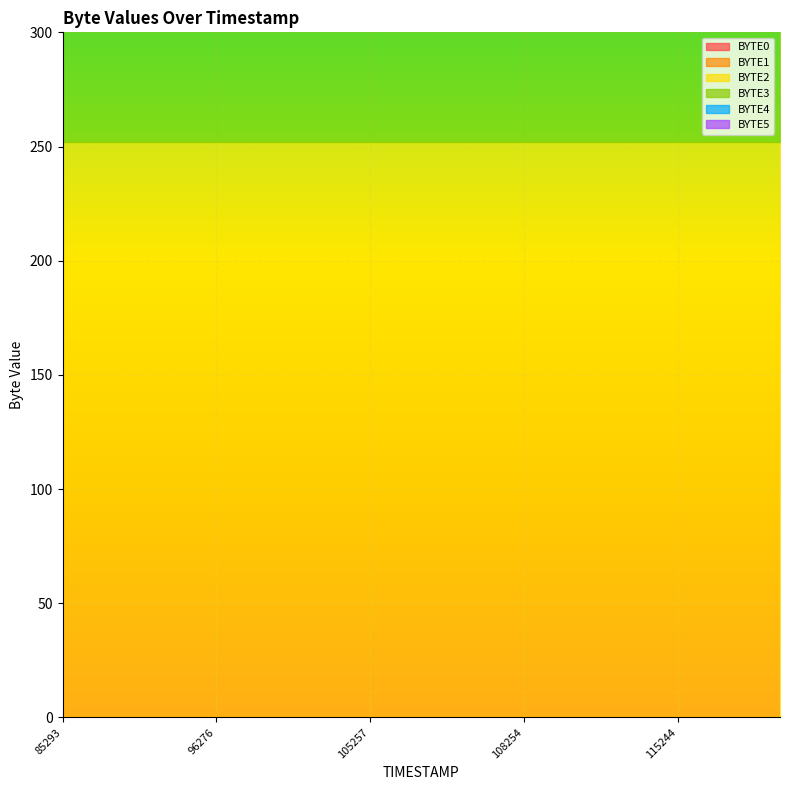

Which series has the largest total across all categories?

BYTE2